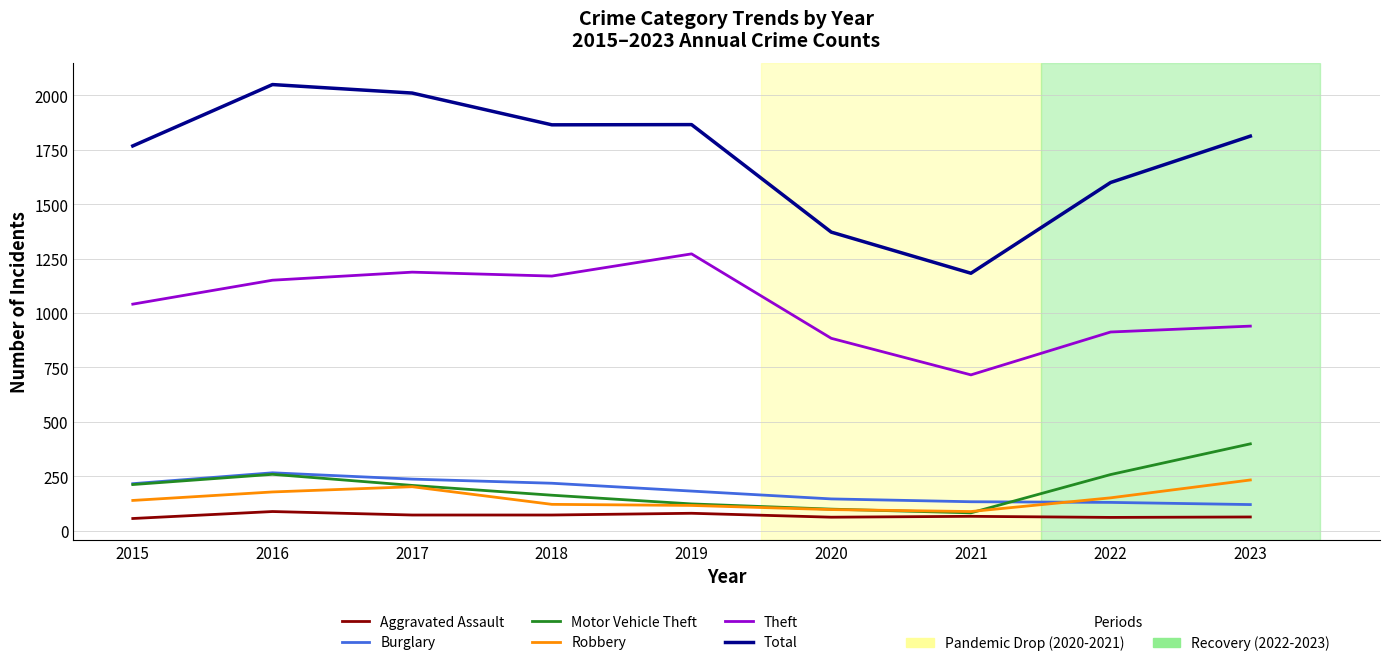

Which label corresponds to the largest value in the chart?

2016